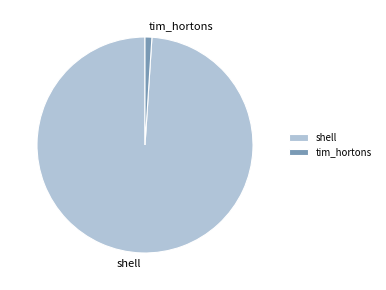

How many segments does this pie chart have?

2